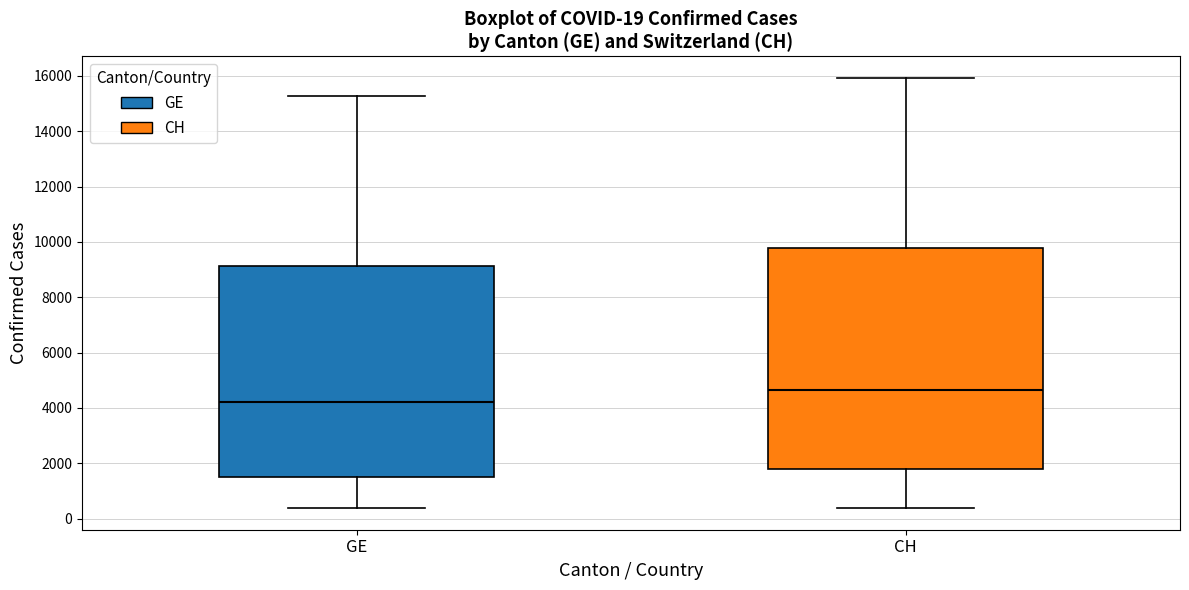

Which box is the tallest, from its lower edge to its upper edge?

CH